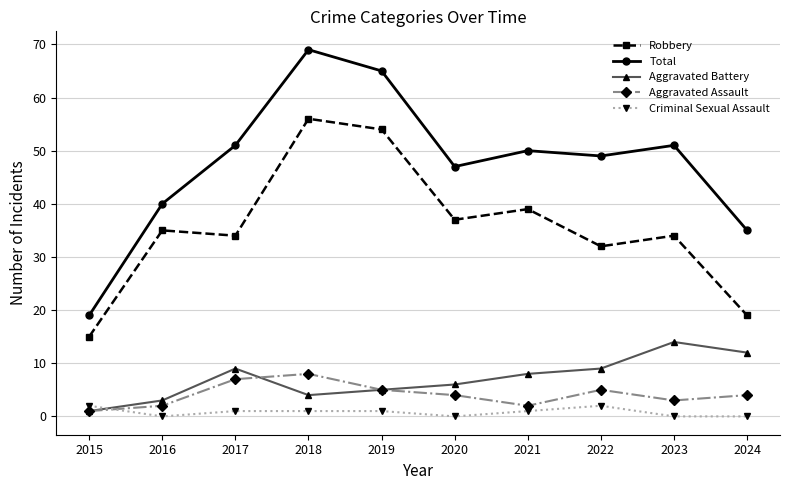

What is the difference between the second highest and second lowest values in the Robbery series?

35